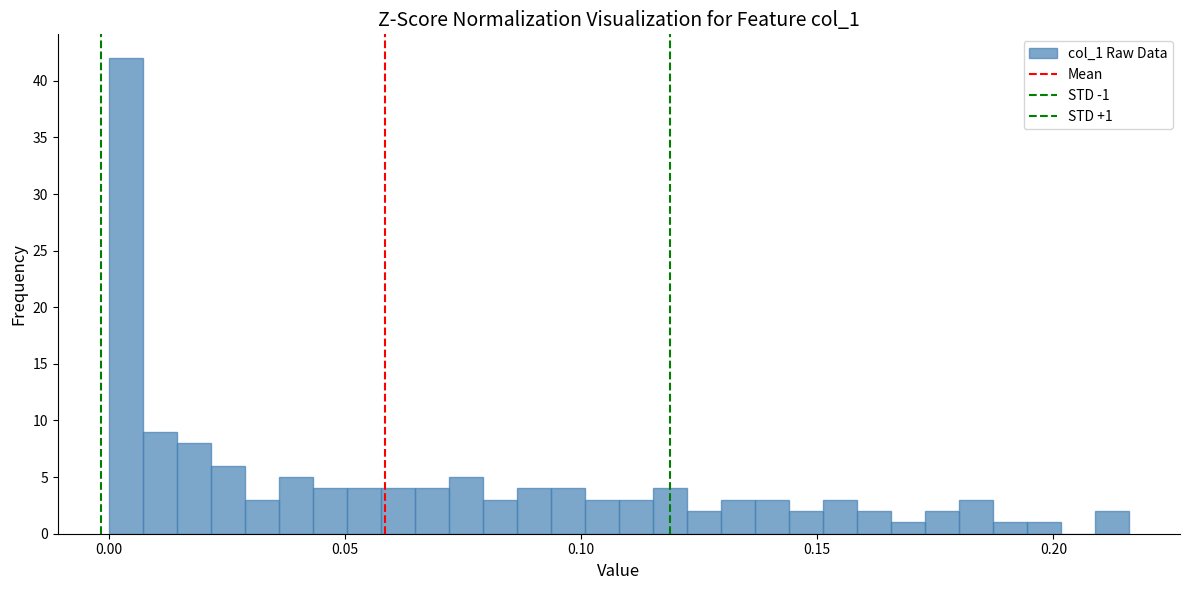

Around what value on the x-axis is the tallest bar? Give the approximate position of its centre, as read against the axis.

0.005